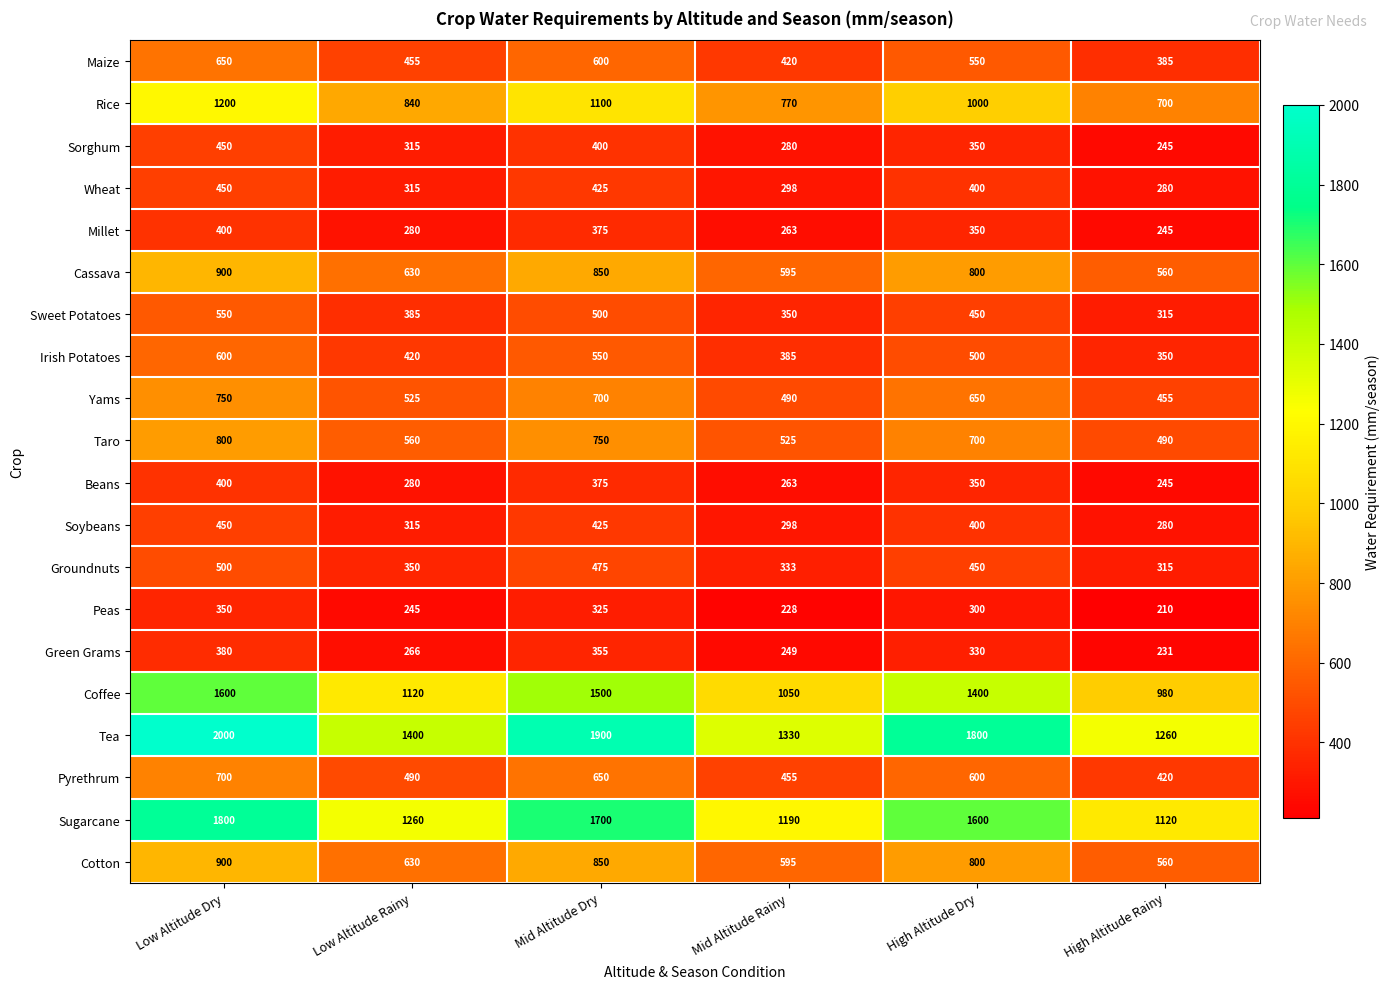

What is the maximum value shown in the chart?

2000